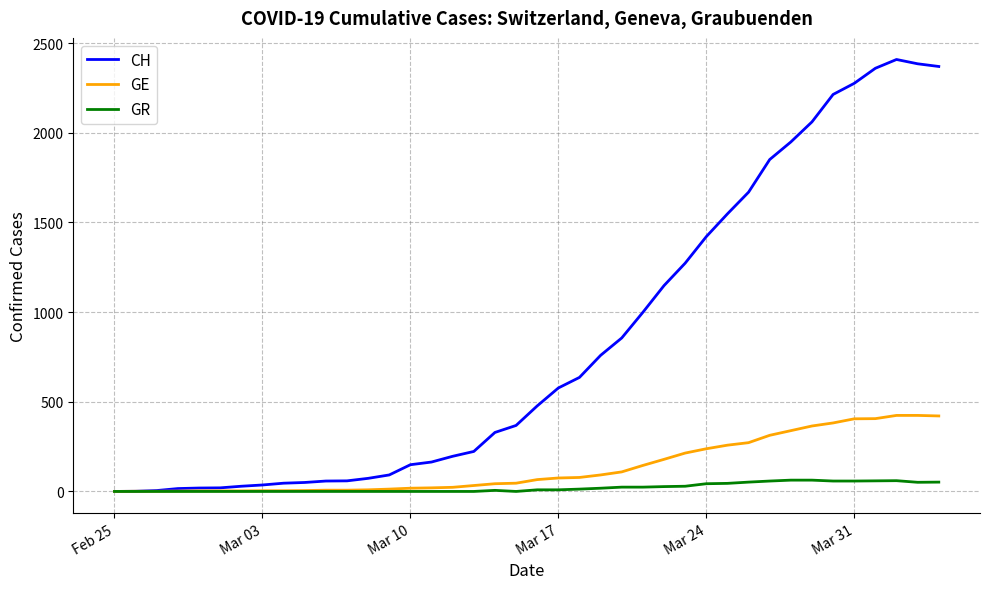

What are all the series names shown in the legend?

CH, GE, GR